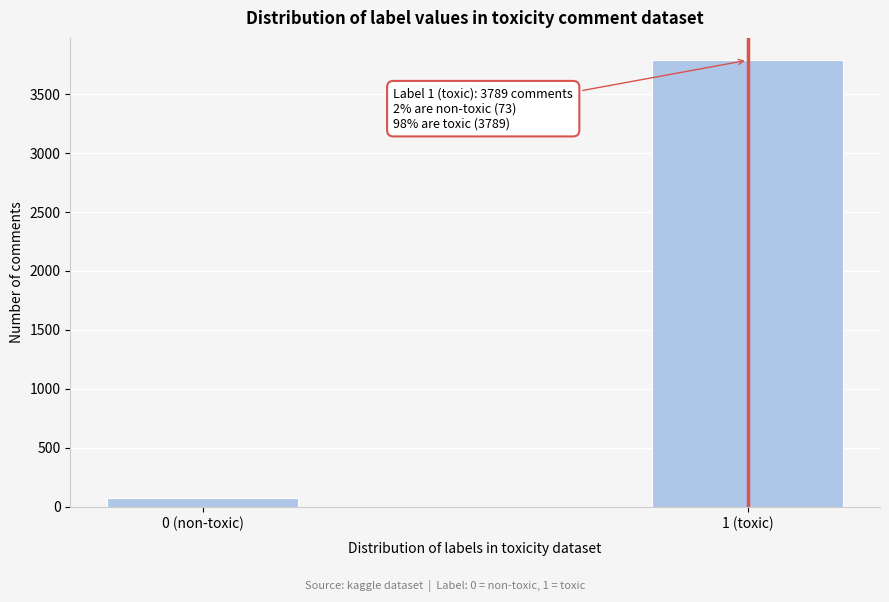

Reading right to left, list all the values displayed in this chart.

1 (toxic)=3789	0 (non-toxic)=73